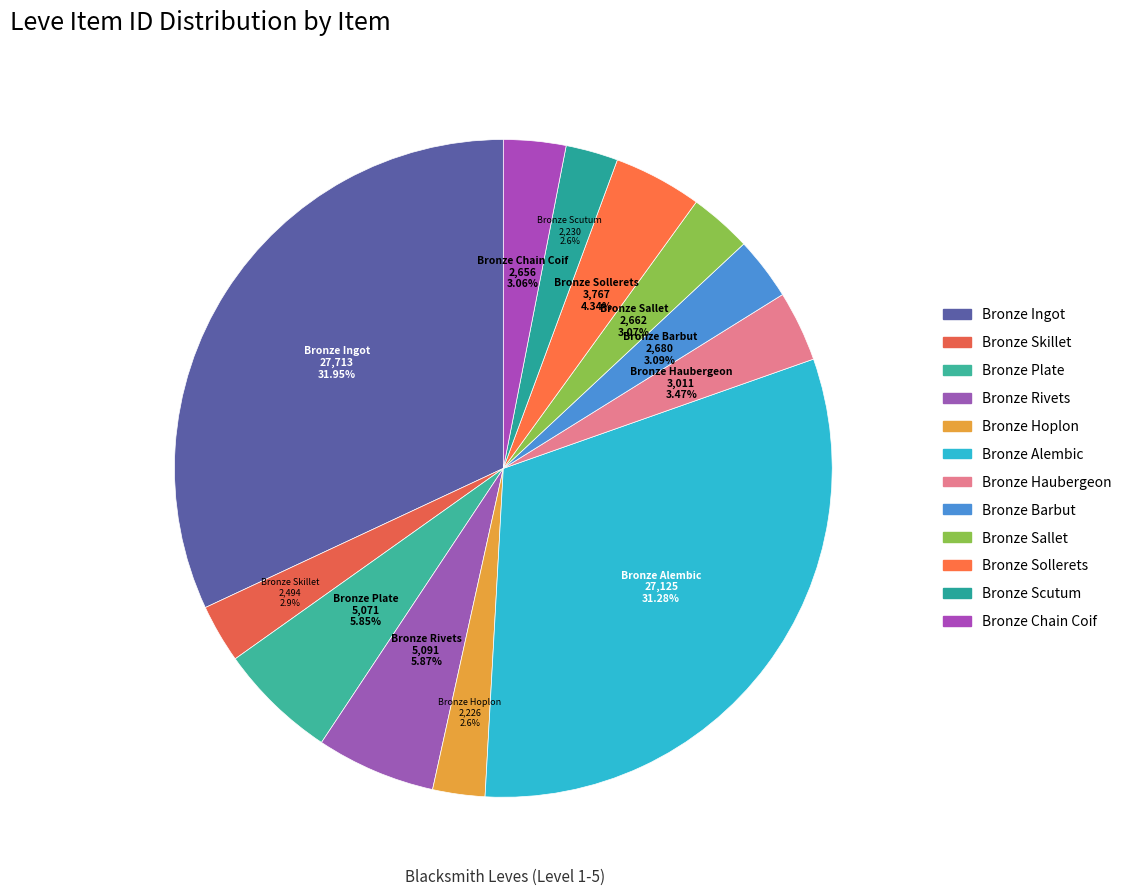

What percentage is the Bronze Ingot slice, to the nearest percent?

32%